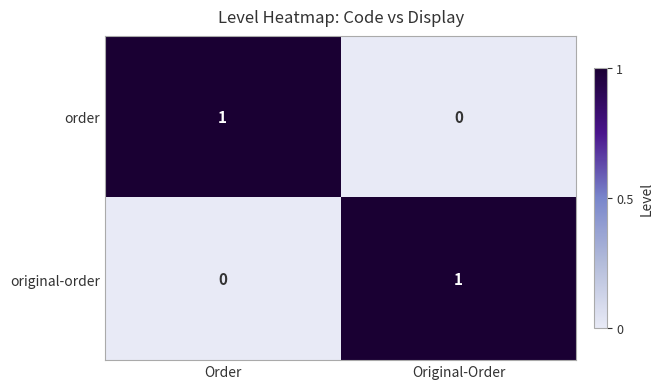

Is it true that order equals -1 at Original-Order?

False